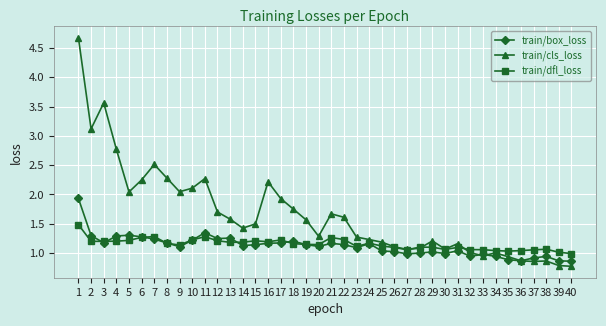

What is the maximum value shown in the chart?

4.7